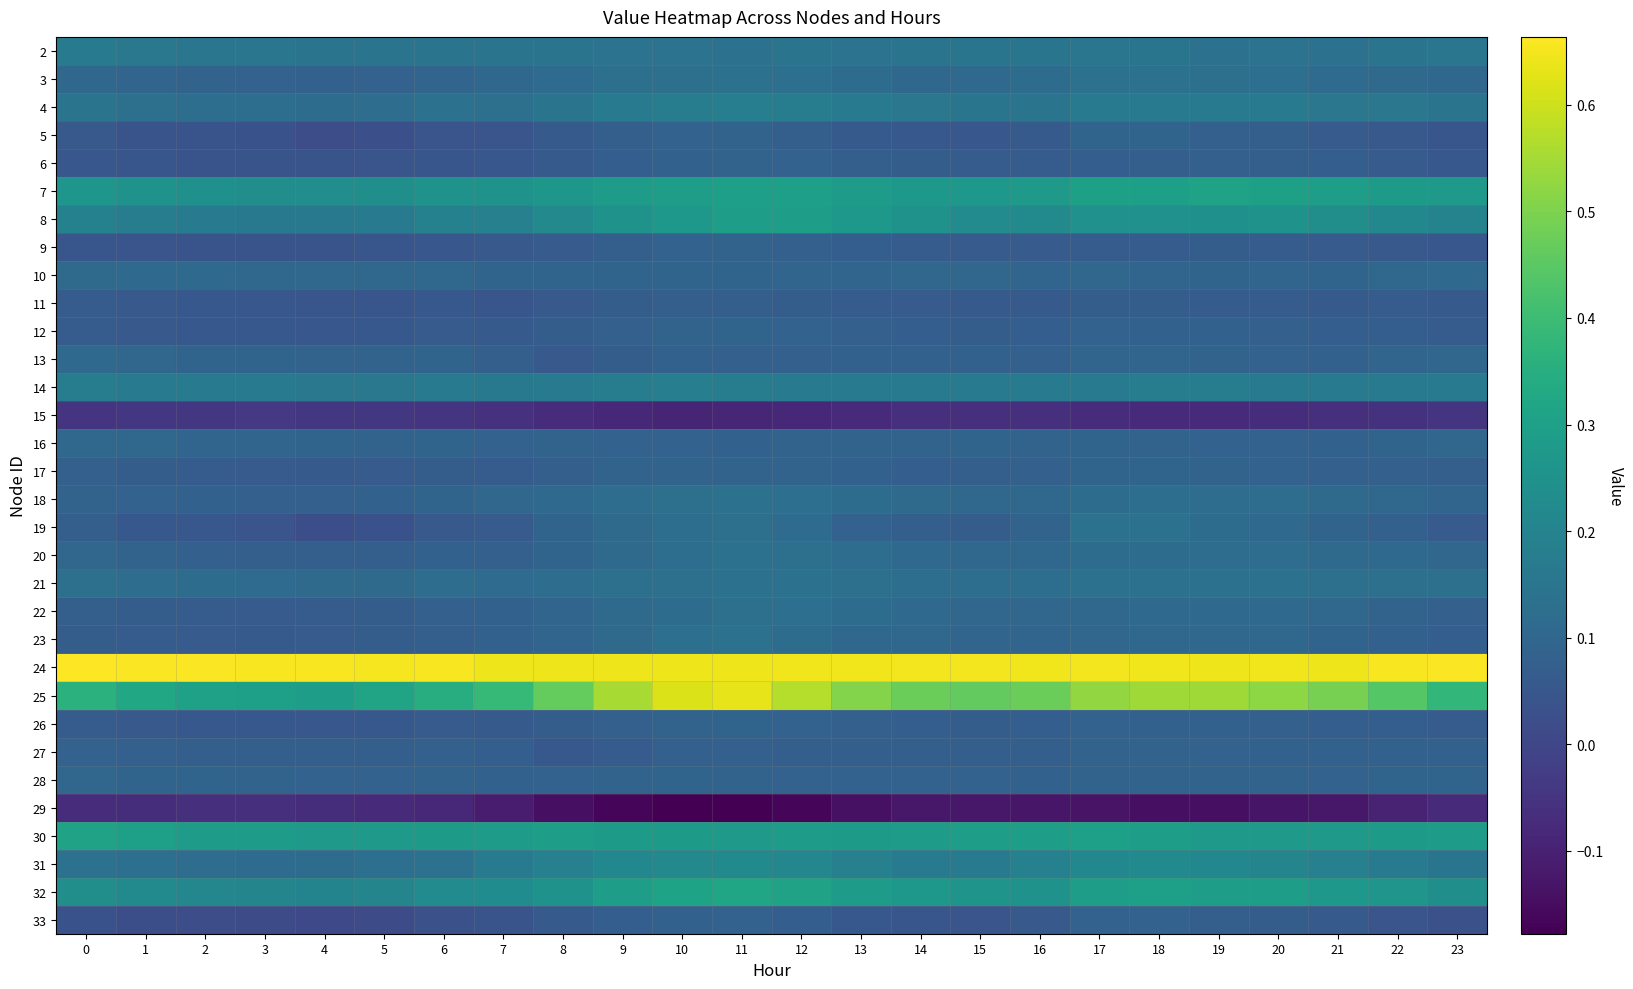

Reading left to right, list all the values displayed in this chart.

2: 0=0.2	1=0.2	2=0.2	3=0.2	4=0.1	5=0.1	6=0.1	7=0.1	8=0.1	9=0.1	10=0.1	11=0.1	12=0.1	13=0.1	14=0.1	15=0.1	16=0.1	17=0.2	18=0.1	19=0.1	20=0.1	21=0.1	22=0.1	23=0.2
3: 0=0.1	1=0.1	2=0.1	3=0.1	4=0.1	5=0.1	6=0.1	7=0.1	8=0.1	9=0.1	10=0.1	11=0.1	12=0.1	13=0.1	14=0.1	15=0.1	16=0.1	17=0.1	18=0.1	19=0.1	20=0.1	21=0.1	22=0.1	23=0.1
4: 0=0.1	1=0.1	2=0.1	3=0.1	4=0.1	5=0.1	6=0.1	7=0.1	8=0.1	9=0.2	10=0.2	11=0.2	12=0.2	13=0.2	14=0.2	15=0.2	16=0.1	17=0.2	18=0.2	19=0.2	20=0.2	21=0.2	22=0.2	23=0.1
5: 0=0.1	1=0.0	2=0.0	3=0.0	4=0.0	5=0.0	6=0.0	7=0.0	8=0.1	9=0.1	10=0.1	11=0.1	12=0.1	13=0.1	14=0.1	15=0.0	16=0.1	17=0.1	18=0.1	19=0.1	20=0.1	21=0.1	22=0.1	23=0.0
6: 0=0.1	1=0.0	2=0.0	3=0.0	4=0.0	5=0.0	6=0.0	7=0.1	8=0.1	9=0.1	10=0.1	11=0.1	12=0.1	13=0.1	14=0.1	15=0.1	16=0.1	17=0.1	18=0.1	19=0.1	20=0.1	21=0.1	22=0.1	23=0.1
7: 0=0.3	1=0.3	2=0.2	3=0.2	4=0.2	5=0.2	6=0.3	7=0.3	8=0.3	9=0.3	10=0.3	11=0.3	12=0.3	13=0.3	14=0.3	15=0.3	16=0.3	17=0.3	18=0.3	19=0.3	20=0.3	21=0.3	22=0.3	23=0.3
8: 0=0.2	1=0.2	2=0.2	3=0.2	4=0.2	5=0.2	6=0.2	7=0.2	8=0.2	9=0.3	10=0.3	11=0.3	12=0.3	13=0.3	14=0.3	15=0.2	16=0.2	17=0.2	18=0.2	19=0.2	20=0.3	21=0.2	22=0.2	23=0.2
9: 0=0.0	1=0.0	2=0.0	3=0.0	4=0.0	5=0.0	6=0.1	7=0.1	8=0.1	9=0.1	10=0.1	11=0.1	12=0.1	13=0.1	14=0.1	15=0.1	16=0.1	17=0.1	18=0.1	19=0.1	20=0.1	21=0.1	22=0.1	23=0.0
10: 0=0.1	1=0.1	2=0.1	3=0.1	4=0.1	5=0.1	6=0.1	7=0.1	8=0.1	9=0.1	10=0.1	11=0.1	12=0.1	13=0.1	14=0.1	15=0.1	16=0.1	17=0.1	18=0.1	19=0.1	20=0.1	21=0.1	22=0.1	23=0.1
11: 0=0.1	1=0.1	2=0.1	3=0.1	4=0.0	5=0.0	6=0.1	7=0.0	8=0.1	9=0.1	10=0.1	11=0.1	12=0.1	13=0.1	14=0.1	15=0.1	16=0.1	17=0.1	18=0.1	19=0.1	20=0.1	21=0.1	22=0.1	23=0.1
12: 0=0.1	1=0.1	2=0.1	3=0.1	4=0.0	5=0.1	6=0.1	7=0.1	8=0.1	9=0.1	10=0.1	11=0.1	12=0.1	13=0.1	14=0.1	15=0.1	16=0.1	17=0.1	18=0.1	19=0.1	20=0.1	21=0.1	22=0.1	23=0.1
13: 0=0.1	1=0.1	2=0.1	3=0.1	4=0.1	5=0.1	6=0.1	7=0.1	8=0.1	9=0.1	10=0.1	11=0.1	12=0.1	13=0.1	14=0.1	15=0.1	16=0.1	17=0.1	18=0.1	19=0.1	20=0.1	21=0.1	22=0.1	23=0.1
14: 0=0.2	1=0.2	2=0.2	3=0.2	4=0.2	5=0.2	6=0.2	7=0.2	8=0.2	9=0.2	10=0.2	11=0.2	12=0.2	13=0.2	14=0.2	15=0.2	16=0.2	17=0.2	18=0.2	19=0.2	20=0.2	21=0.2	22=0.2	23=0.2
15: 0=-0.0	1=-0.0	2=-0.0	3=-0.0	4=-0.0	5=-0.0	6=-0.0	7=-0.1	8=-0.1	9=-0.1	10=-0.1	11=-0.1	12=-0.1	13=-0.1	14=-0.1	15=-0.1	16=-0.1	17=-0.1	18=-0.1	19=-0.1	20=-0.1	21=-0.1	22=-0.1	23=-0.0
16: 0=0.1	1=0.1	2=0.1	3=0.1	4=0.1	5=0.1	6=0.1	7=0.1	8=0.1	9=0.1	10=0.1	11=0.1	12=0.1	13=0.1	14=0.1	15=0.1	16=0.1	17=0.1	18=0.1	19=0.1	20=0.1	21=0.1	22=0.1	23=0.1
17: 0=0.1	1=0.1	2=0.1	3=0.1	4=0.1	5=0.1	6=0.1	7=0.1	8=0.1	9=0.1	10=0.1	11=0.1	12=0.1	13=0.1	14=0.1	15=0.1	16=0.1	17=0.1	18=0.1	19=0.1	20=0.1	21=0.1	22=0.1	23=0.1
18: 0=0.1	1=0.1	2=0.1	3=0.1	4=0.1	5=0.1	6=0.1	7=0.1	8=0.1	9=0.1	10=0.1	11=0.1	12=0.1	13=0.1	14=0.1	15=0.1	16=0.1	17=0.1	18=0.1	19=0.1	20=0.1	21=0.1	22=0.1	23=0.1
19: 0=0.1	1=0.1	2=0.1	3=0.0	4=0.0	5=0.0	6=0.1	7=0.1	8=0.1	9=0.1	10=0.1	11=0.1	12=0.1	13=0.1	14=0.1	15=0.1	16=0.1	17=0.1	18=0.1	19=0.1	20=0.1	21=0.1	22=0.1	23=0.1
20: 0=0.1	1=0.1	2=0.1	3=0.1	4=0.1	5=0.1	6=0.1	7=0.1	8=0.1	9=0.1	10=0.1	11=0.1	12=0.1	13=0.1	14=0.1	15=0.1	16=0.1	17=0.1	18=0.1	19=0.1	20=0.1	21=0.1	22=0.1	23=0.1
21: 0=0.1	1=0.1	2=0.1	3=0.1	4=0.1	5=0.1	6=0.1	7=0.1	8=0.1	9=0.1	10=0.1	11=0.1	12=0.1	13=0.1	14=0.1	15=0.1	16=0.1	17=0.1	18=0.1	19=0.1	20=0.1	21=0.1	22=0.1	23=0.1
22: 0=0.1	1=0.1	2=0.1	3=0.1	4=0.1	5=0.1	6=0.1	7=0.1	8=0.1	9=0.1	10=0.1	11=0.1	12=0.1	13=0.1	14=0.1	15=0.1	16=0.1	17=0.1	18=0.1	19=0.1	20=0.1	21=0.1	22=0.1	23=0.1
23: 0=0.1	1=0.1	2=0.1	3=0.1	4=0.1	5=0.1	6=0.1	7=0.1	8=0.1	9=0.1	10=0.1	11=0.1	12=0.1	13=0.1	14=0.1	15=0.1	16=0.1	17=0.1	18=0.1	19=0.1	20=0.1	21=0.1	22=0.1	23=0.1
24: 0=0.7	1=0.7	2=0.7	3=0.7	4=0.7	5=0.7	6=0.7	7=0.6	8=0.6	9=0.6	10=0.6	11=0.6	12=0.6	13=0.6	14=0.6	15=0.6	16=0.6	17=0.6	18=0.6	19=0.6	20=0.6	21=0.6	22=0.7	23=0.7
25: 0=0.4	1=0.3	2=0.3	3=0.3	4=0.3	5=0.3	6=0.3	7=0.4	8=0.5	9=0.6	10=0.6	11=0.6	12=0.6	13=0.5	14=0.5	15=0.5	16=0.5	17=0.5	18=0.5	19=0.5	20=0.5	21=0.5	22=0.4	23=0.4
26: 0=0.1	1=0.1	2=0.1	3=0.1	4=0.0	5=0.1	6=0.1	7=0.1	8=0.1	9=0.1	10=0.1	11=0.1	12=0.1	13=0.1	14=0.1	15=0.1	16=0.1	17=0.1	18=0.1	19=0.1	20=0.1	21=0.1	22=0.1	23=0.1
27: 0=0.1	1=0.1	2=0.1	3=0.1	4=0.1	5=0.1	6=0.1	7=0.1	8=0.1	9=0.1	10=0.1	11=0.1	12=0.1	13=0.1	14=0.1	15=0.1	16=0.1	17=0.1	18=0.1	19=0.1	20=0.1	21=0.1	22=0.1	23=0.1
28: 0=0.1	1=0.1	2=0.1	3=0.1	4=0.1	5=0.1	6=0.1	7=0.1	8=0.1	9=0.1	10=0.1	11=0.1	12=0.1	13=0.1	14=0.1	15=0.1	16=0.1	17=0.1	18=0.1	19=0.1	20=0.1	21=0.1	22=0.1	23=0.1
29: 0=-0.1	1=-0.1	2=-0.1	3=-0.1	4=-0.1	5=-0.1	6=-0.1	7=-0.1	8=-0.1	9=-0.2	10=-0.2	11=-0.2	12=-0.2	13=-0.1	14=-0.1	15=-0.1	16=-0.1	17=-0.1	18=-0.1	19=-0.1	20=-0.1	21=-0.1	22=-0.1	23=-0.1
30: 0=0.3	1=0.3	2=0.3	3=0.3	4=0.3	5=0.3	6=0.3	7=0.3	8=0.3	9=0.3	10=0.3	11=0.3	12=0.3	13=0.3	14=0.3	15=0.3	16=0.3	17=0.3	18=0.3	19=0.3	20=0.3	21=0.3	22=0.3	23=0.3
31: 0=0.1	1=0.1	2=0.1	3=0.1	4=0.1	5=0.1	6=0.1	7=0.2	8=0.2	9=0.2	10=0.2	11=0.2	12=0.2	13=0.2	14=0.2	15=0.2	16=0.2	17=0.2	18=0.2	19=0.2	20=0.2	21=0.2	22=0.2	23=0.2
32: 0=0.2	1=0.2	2=0.2	3=0.2	4=0.2	5=0.2	6=0.2	7=0.2	8=0.3	9=0.3	10=0.3	11=0.3	12=0.3	13=0.3	14=0.3	15=0.3	16=0.3	17=0.3	18=0.3	19=0.3	20=0.3	21=0.3	22=0.3	23=0.2
33: 0=0.0	1=0.0	2=0.0	3=0.0	4=0.0	5=0.0	6=0.0	7=0.0	8=0.1	9=0.1	10=0.1	11=0.1	12=0.1	13=0.1	14=0.0	15=0.0	16=0.1	17=0.1	18=0.1	19=0.1	20=0.1	21=0.1	22=0.0	23=0.0